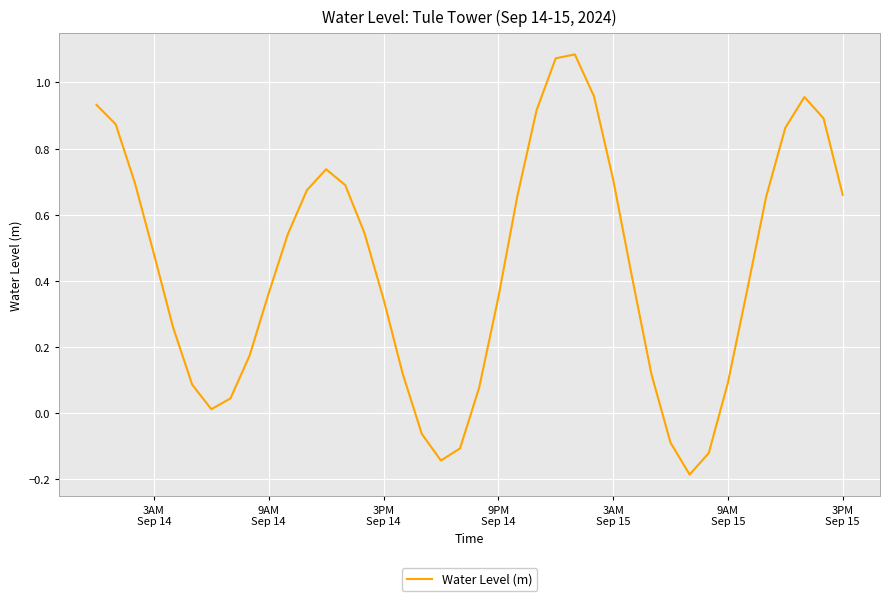

Count the number of categories in the chart.

40